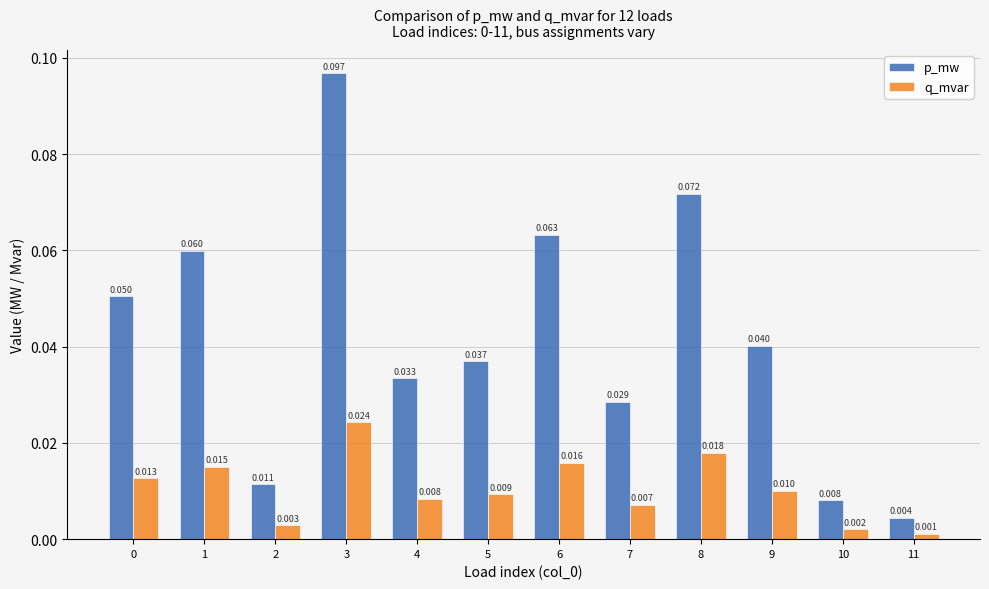

Which series has the largest total across all categories?

p_mw